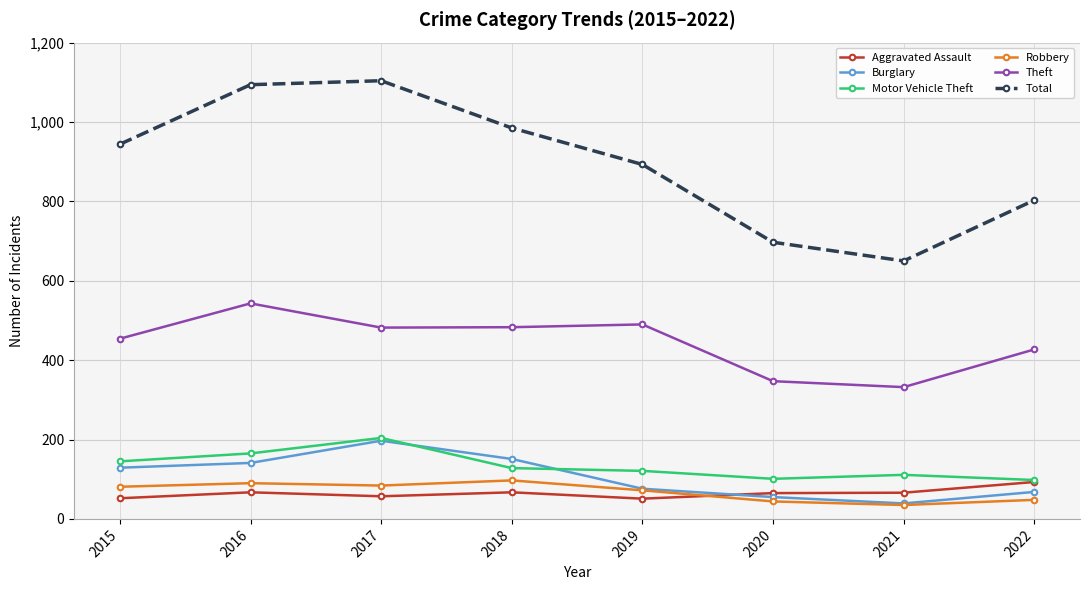

Count the number of data series in this chart.

6